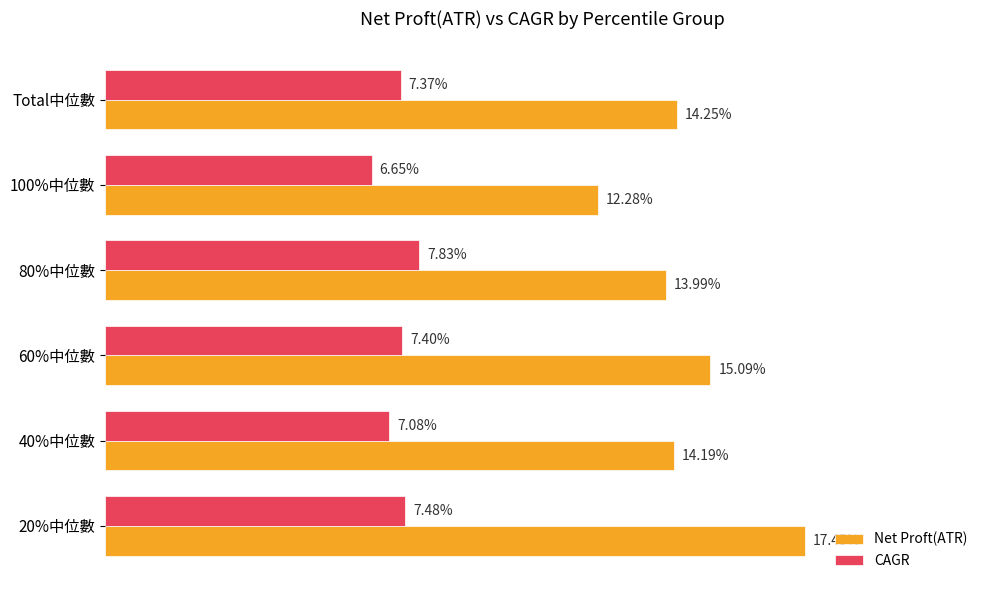

At which category is the sum across all series the highest?

20%中位數